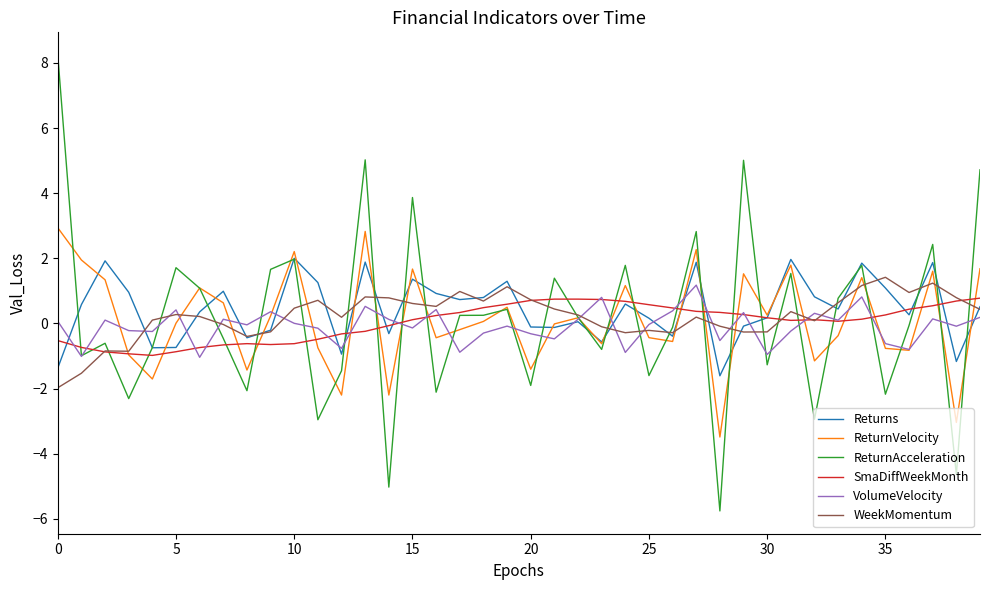

Which series has the largest range (max minus min)?

ReturnAcceleration